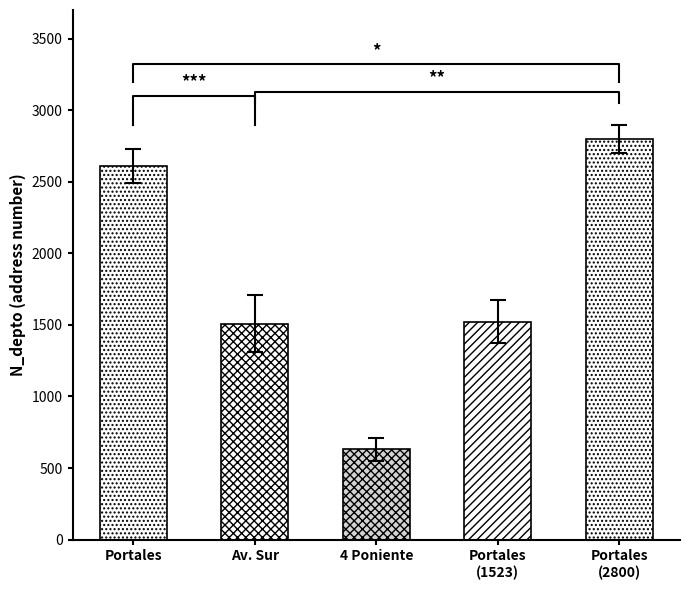

Approximately how many times larger is the value at Portales (1523) compared to Portales (2800)?

0.5